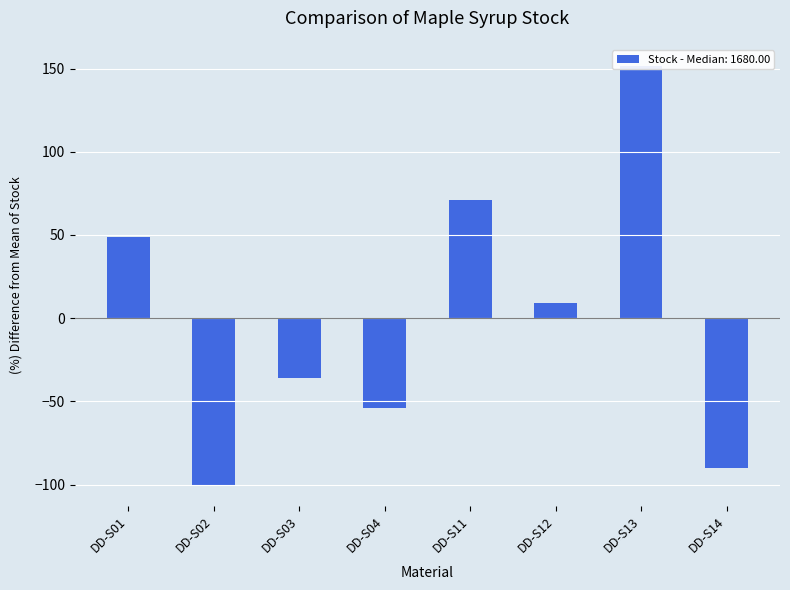

List the labels in order of value, smallest first.

DD-S02, DD-S14, DD-S04, DD-S03, DD-S12, DD-S01, DD-S11, DD-S13